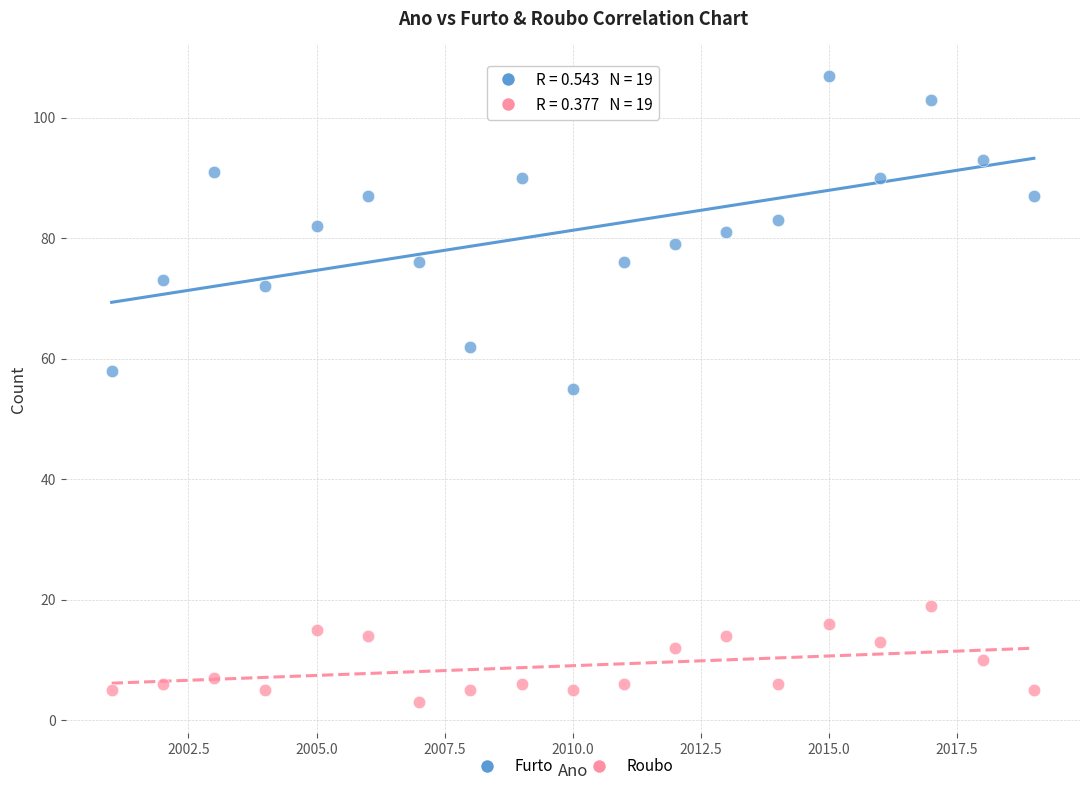

Across all data points, what is the range of X values (max minus min)?

18